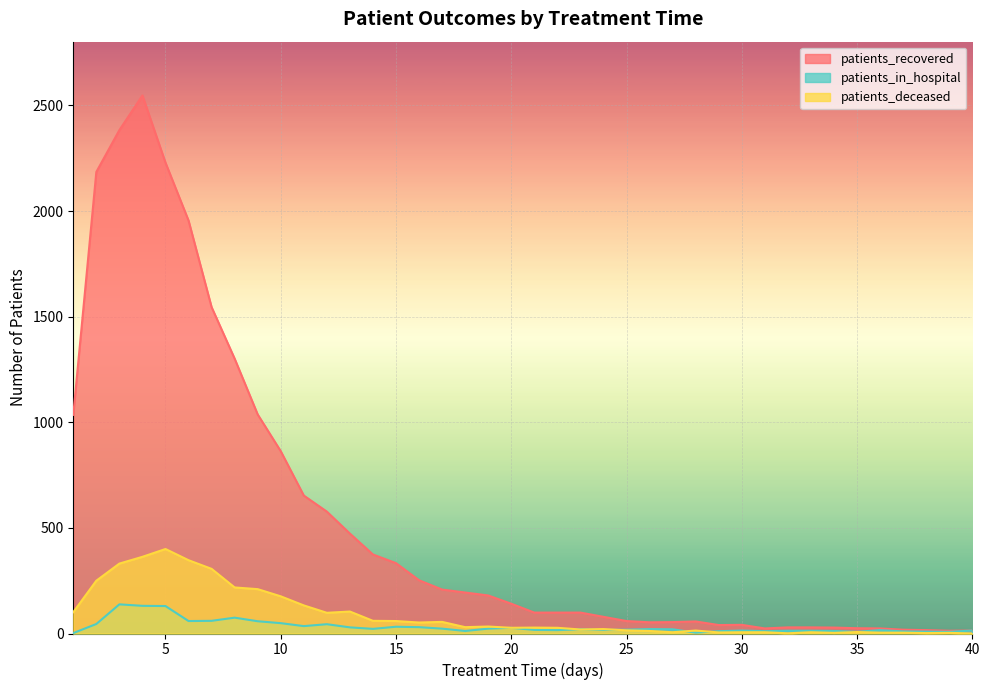

What is the average value of the patients_recovered series?

534